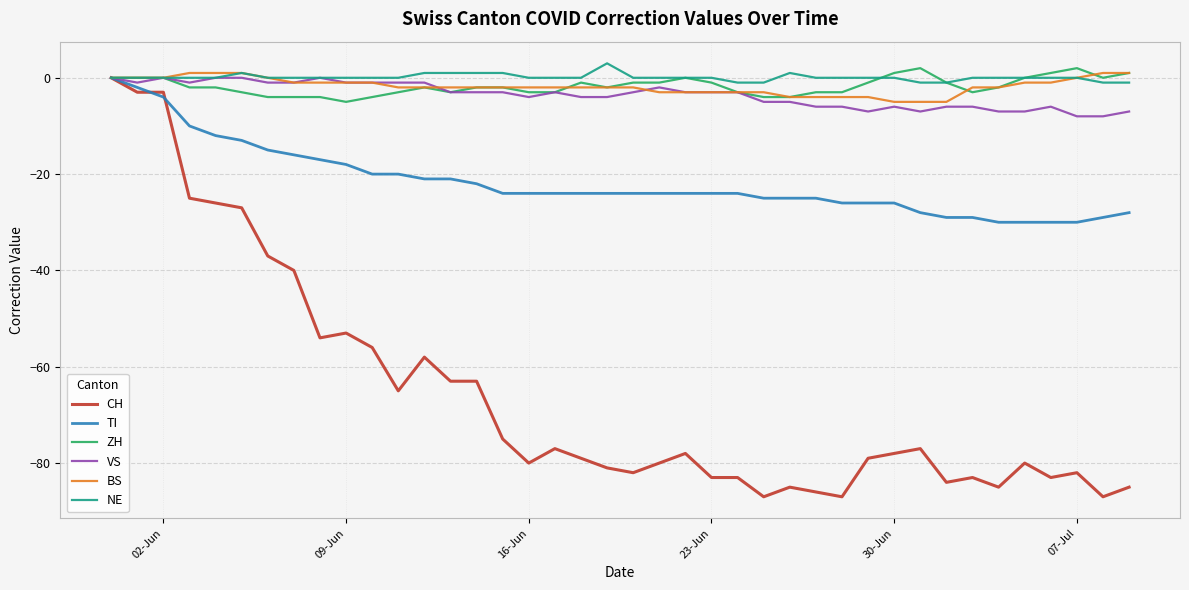

What is the lowest value of the BS series?

-5